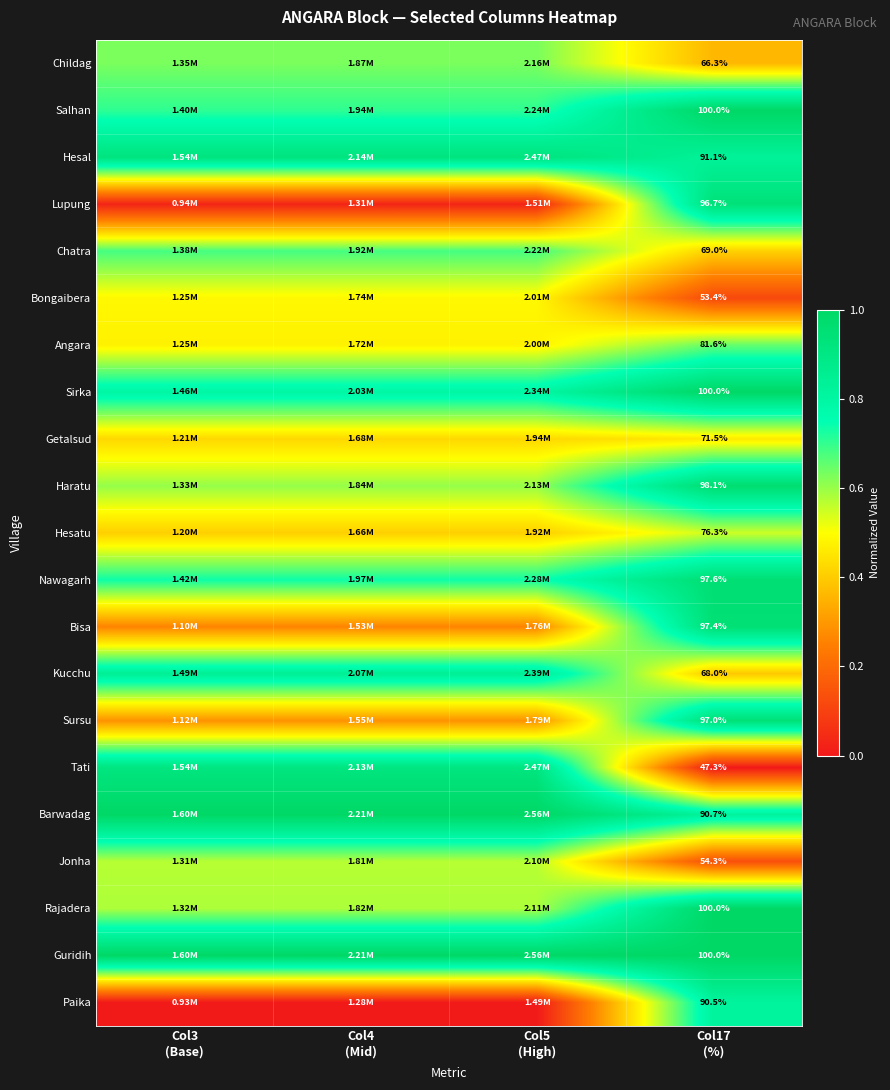

How many categories are shown in the chart?

4